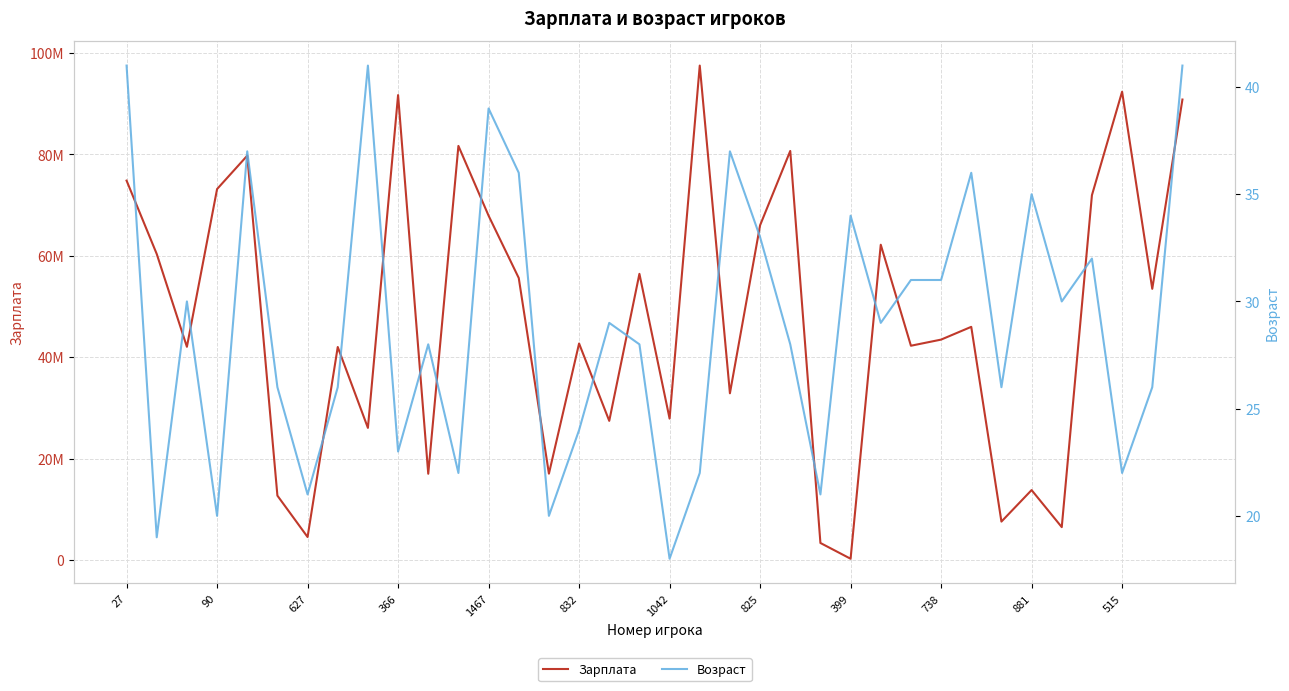

At 90, list the series in order from smallest to largest.

Возраст, Зарплата